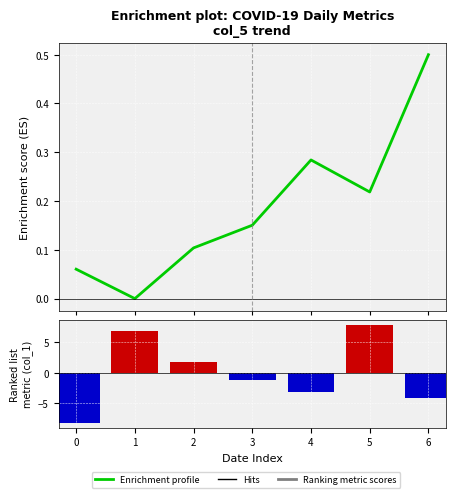

Reading right to left, what are all the values shown in this chart?

Enrichment profile: 6=0.5	5=0.2	4=0.3	3=0.2	2=0.1	1=-0.0	0=0.1
Ranking metric scores: 6=-4.1	5=7.9	4=-3.1	3=-1.1	2=1.9	1=6.9	0=-8.1